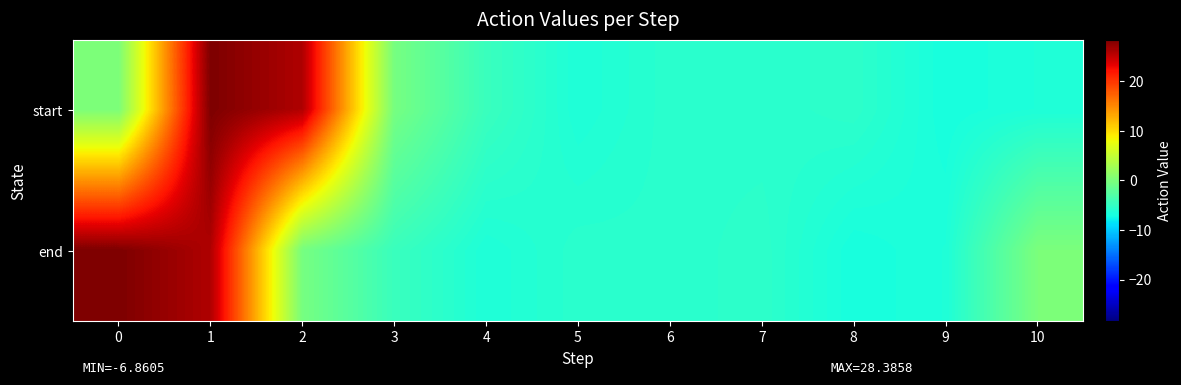

Which has a higher value, 3 or 6?

3